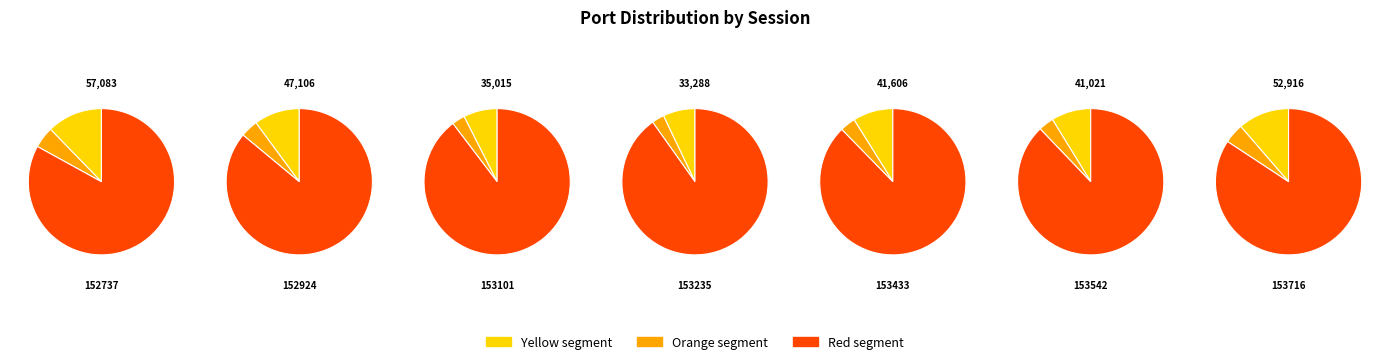

Is 41021 the majority of the pie?

No